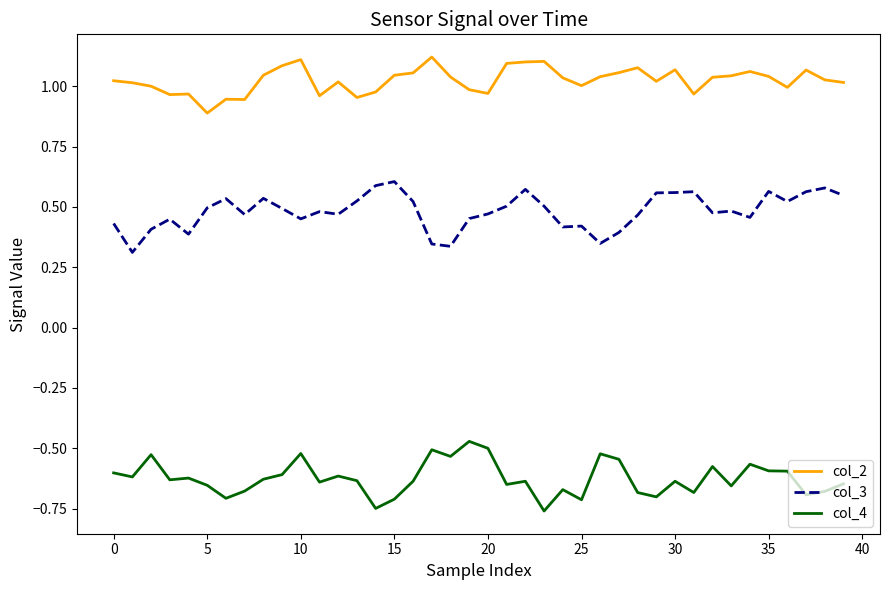

Rank the series by their maximum value, from lowest to highest.

col_4, col_3, col_2